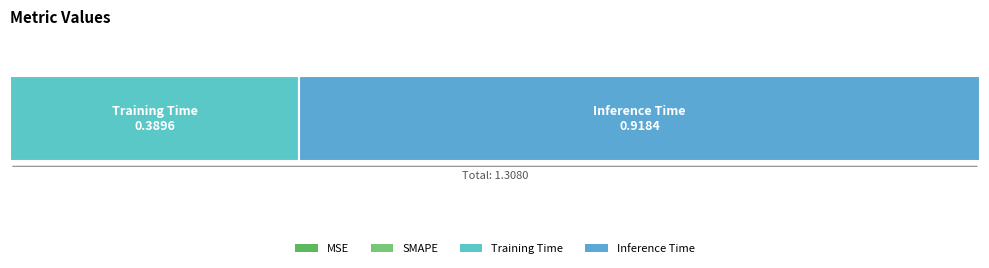

Reading left to right, extract all data points from this chart.

0.0	0.0	0.4	0.9